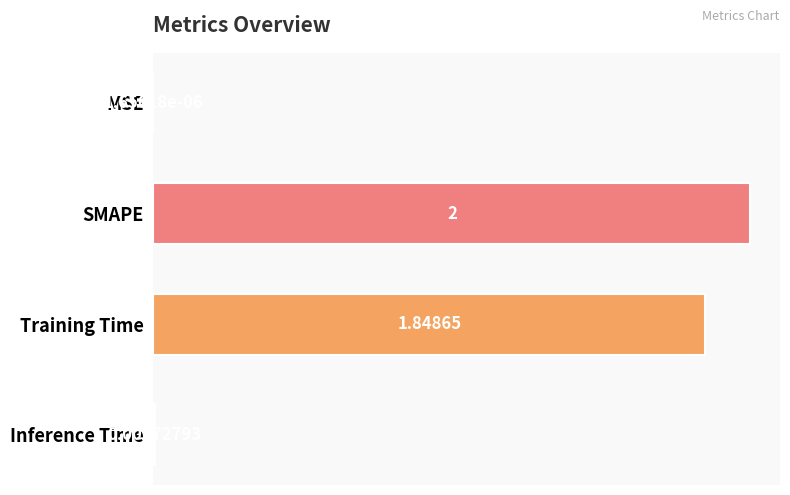

Which label corresponds to the largest value in the chart?

SMAPE